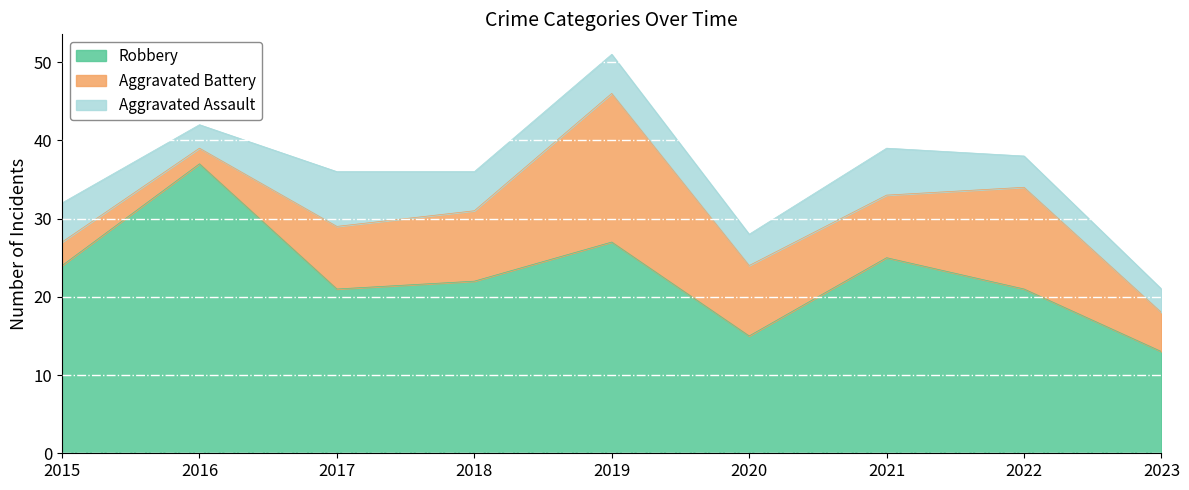

What is the value of the Aggravated Battery point at the 9th from the left?

5